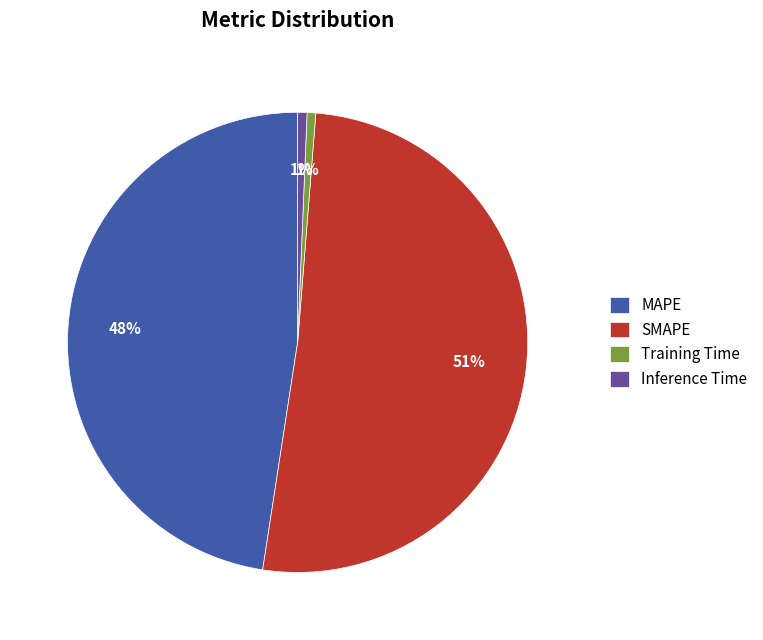

The SMAPE slice represents 51% of the pie. True or false?

True